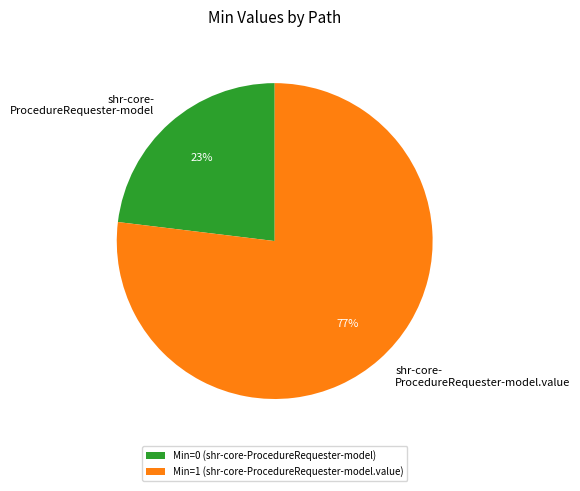

Rank the categories by value from highest to lowest.

Min=1 (shr-core-ProcedureRequester-model.value), Min=0 (shr-core-ProcedureRequester-model)